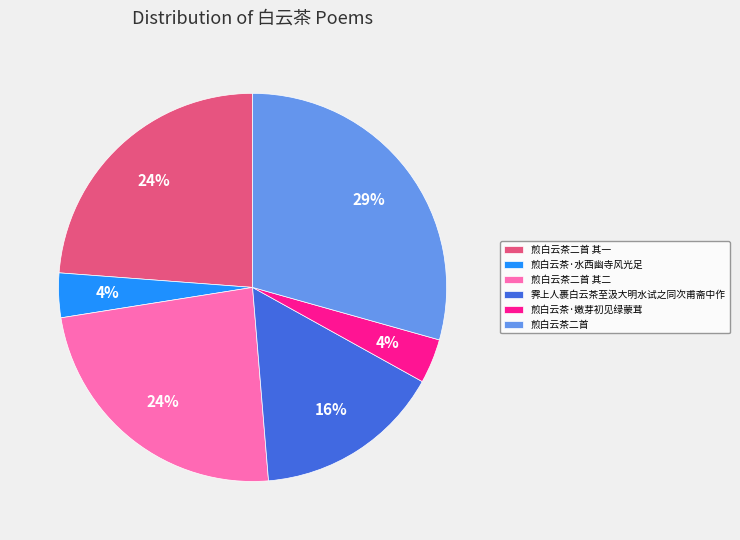

To the nearest percent, what is the difference between the 煎白云茶二首 其一 and 煎白云茶·水西幽寺风光足 slice percentages?

20%